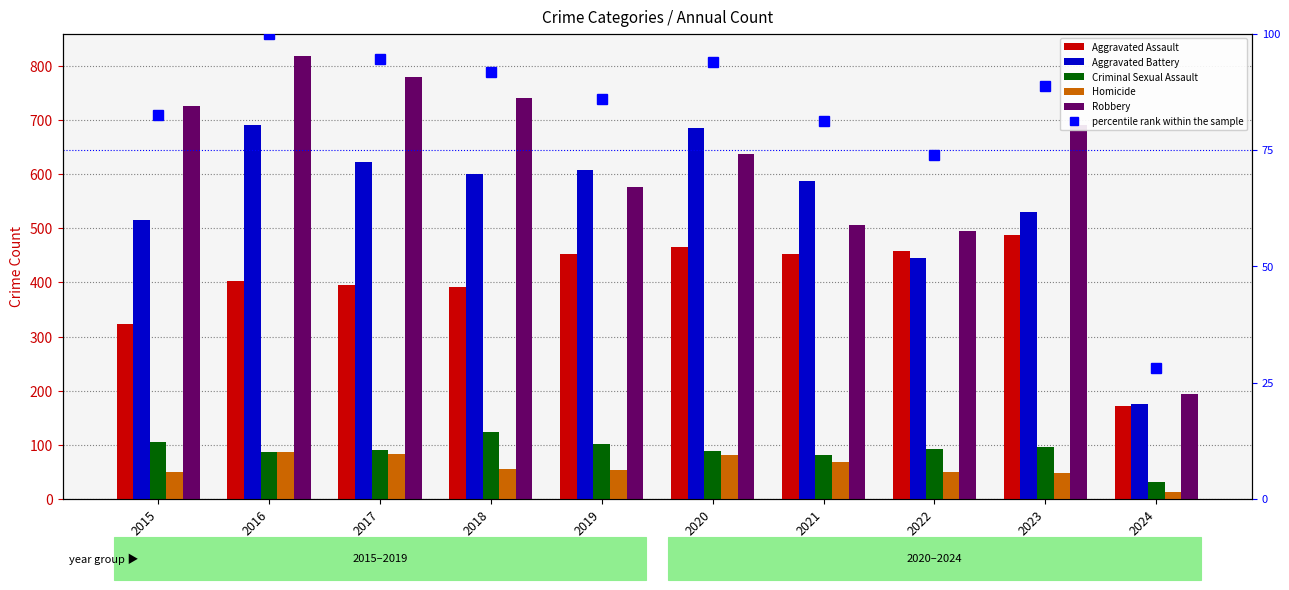

What is the highest value of the Aggravated Assault series?

488.0